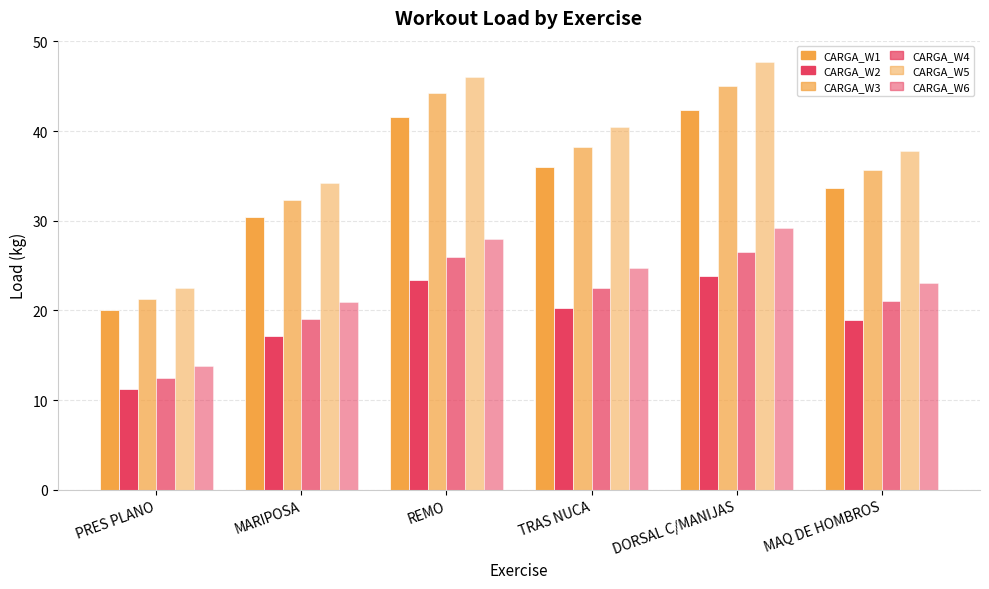

How many data points does each series have?

6